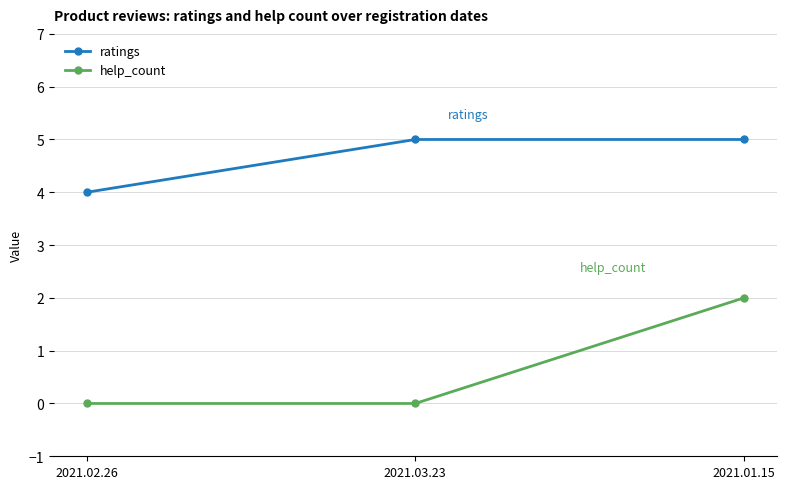

Which series has the largest range (max minus min)?

help_count